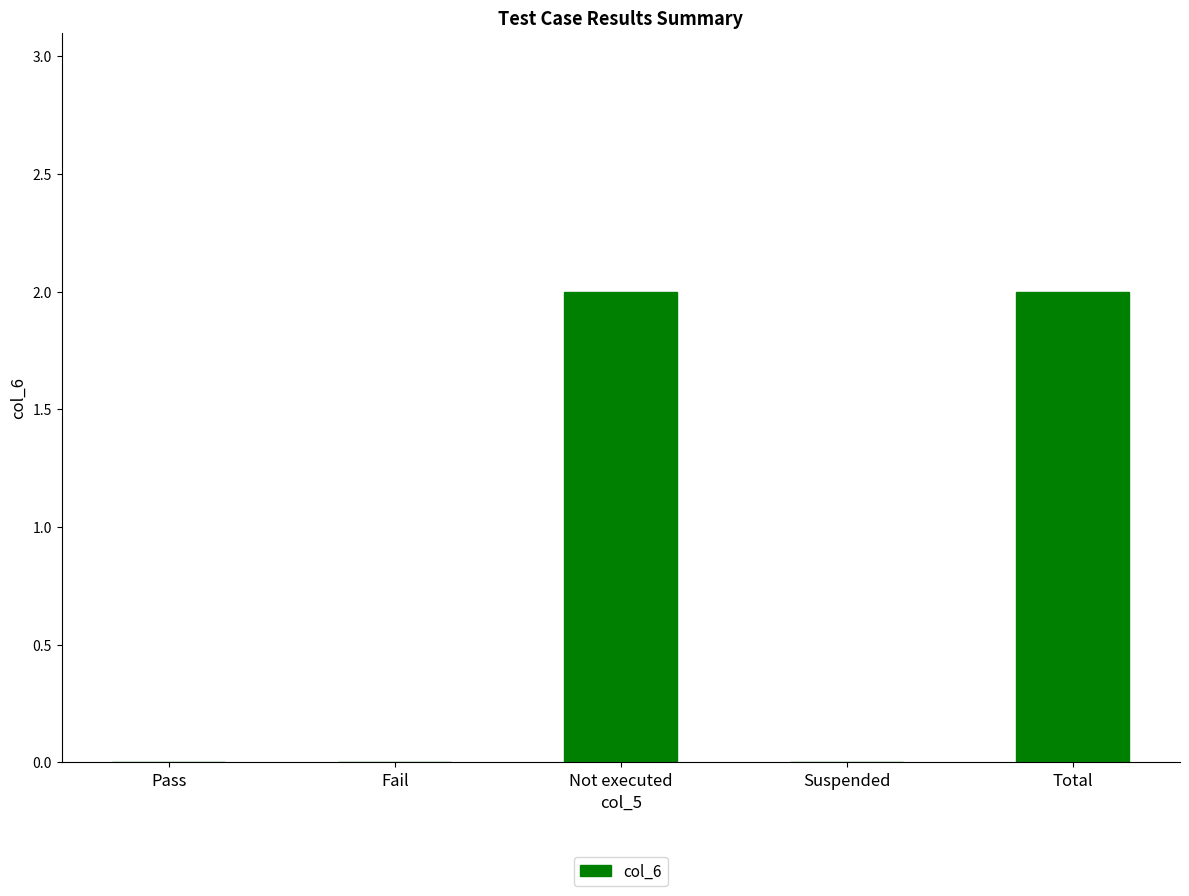

Reading right to left, list all the values displayed in this chart.

Total=2	Suspended=0	Not executed=2	Fail=0	Pass=0